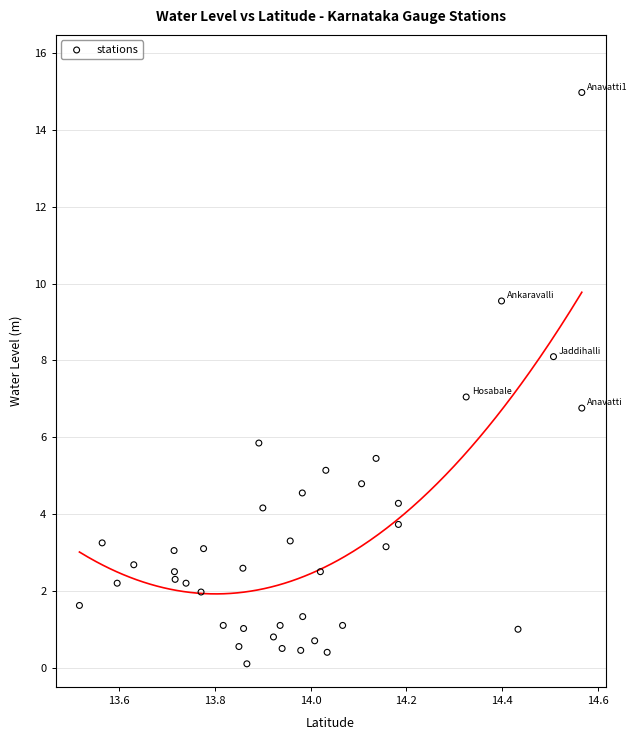

What is the range of X values (max minus min)?

1.1